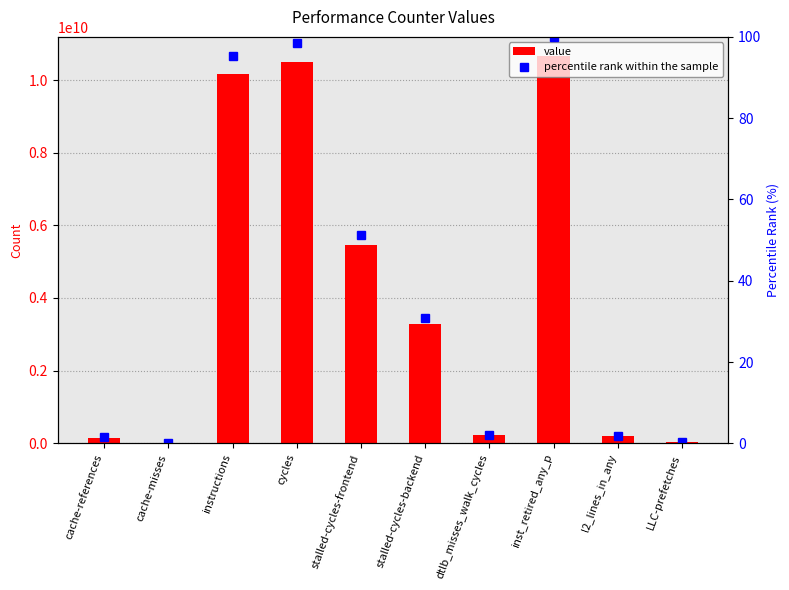

Is it true that value equals 217954213.0 at dtlb_misses_walk_cycles?

True